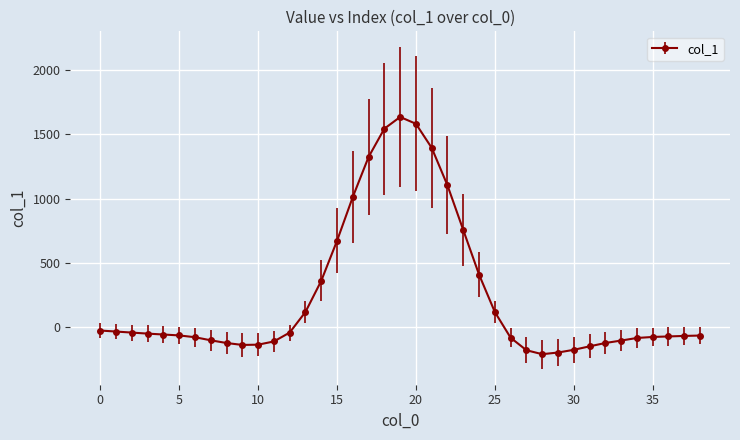

What is the sum of all values?

9510